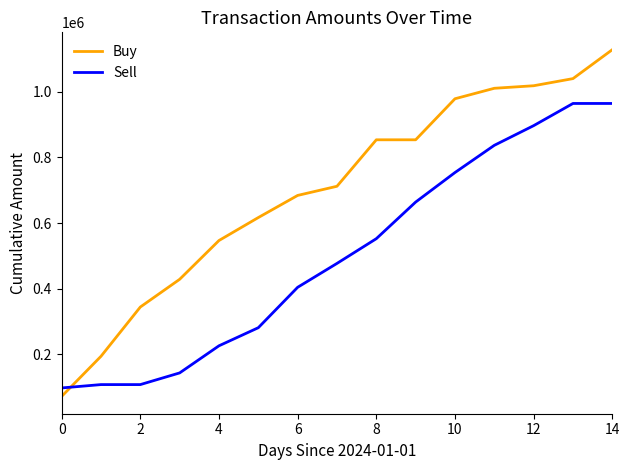

Which series has the largest range (max minus min)?

Buy